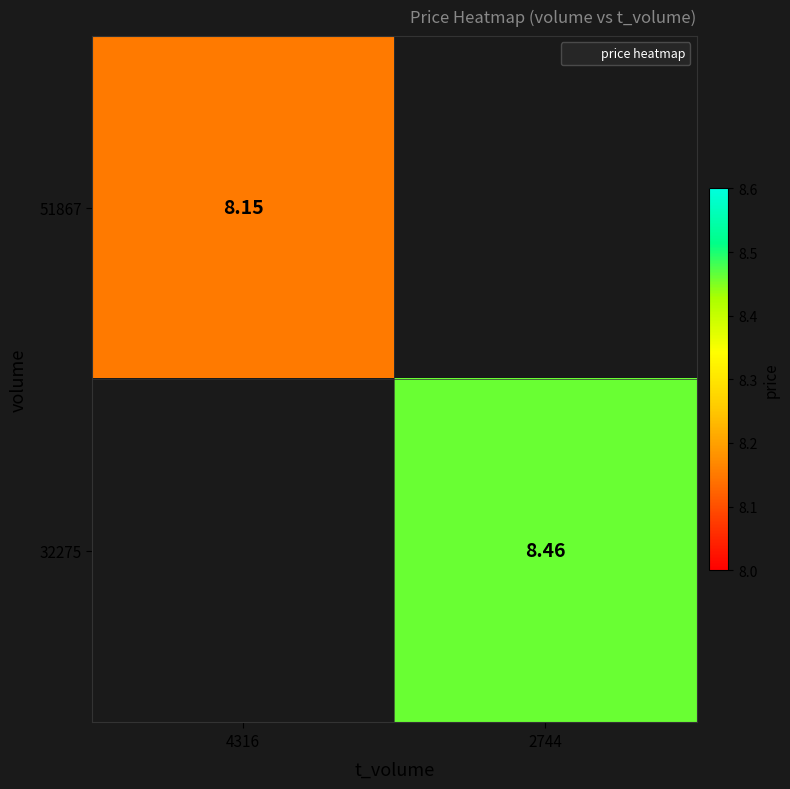

The 32275 series shows 8.5 at 2744. True or false?

True